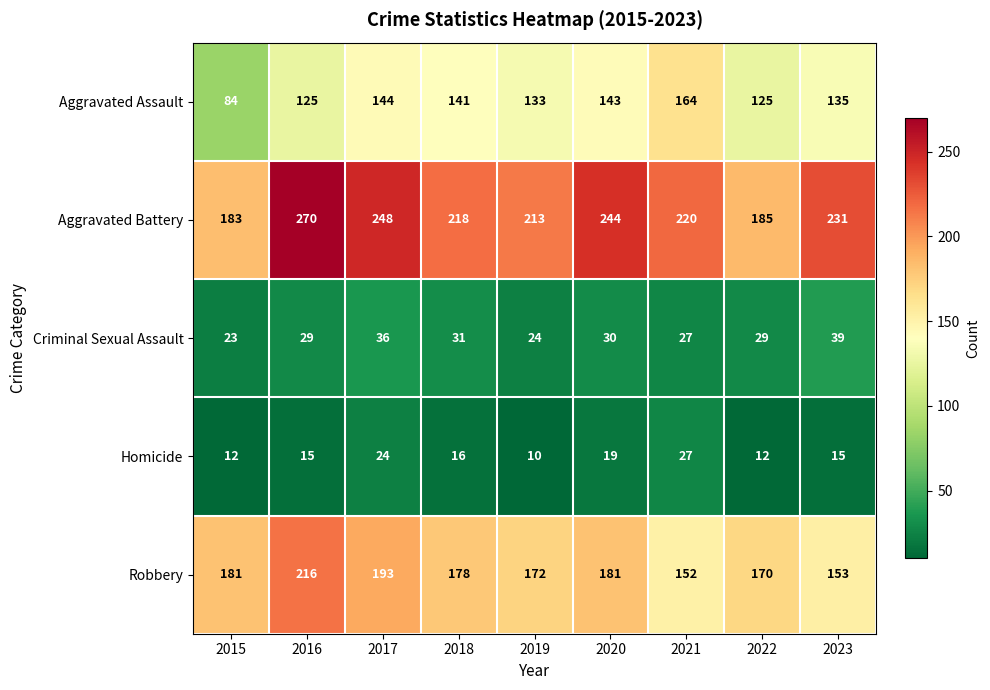

What value does the Aggravated Assault series have at 2015, to the nearest 5?

85